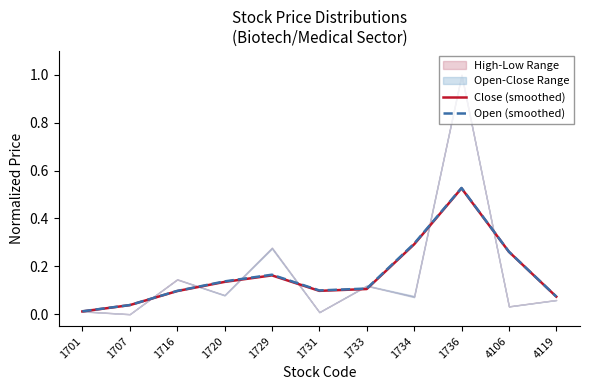

At which label is Close (smoothed) closest to 0?

1701